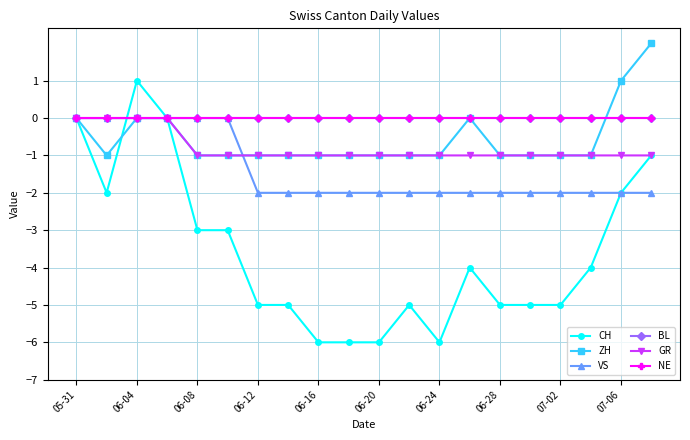

At which category does the chart reach its peak across all series?

19